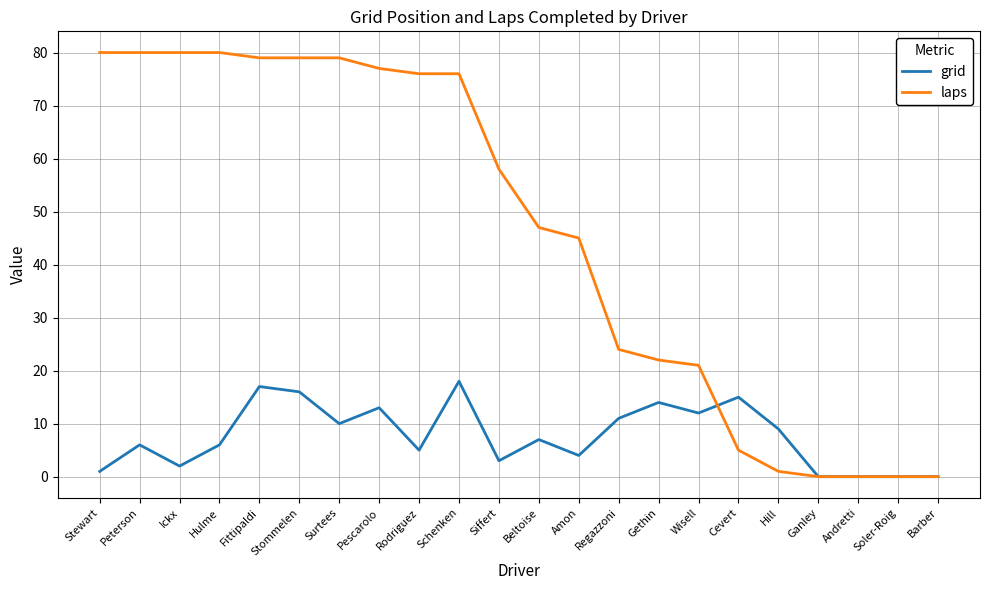

Which series has the largest total across all categories?

laps